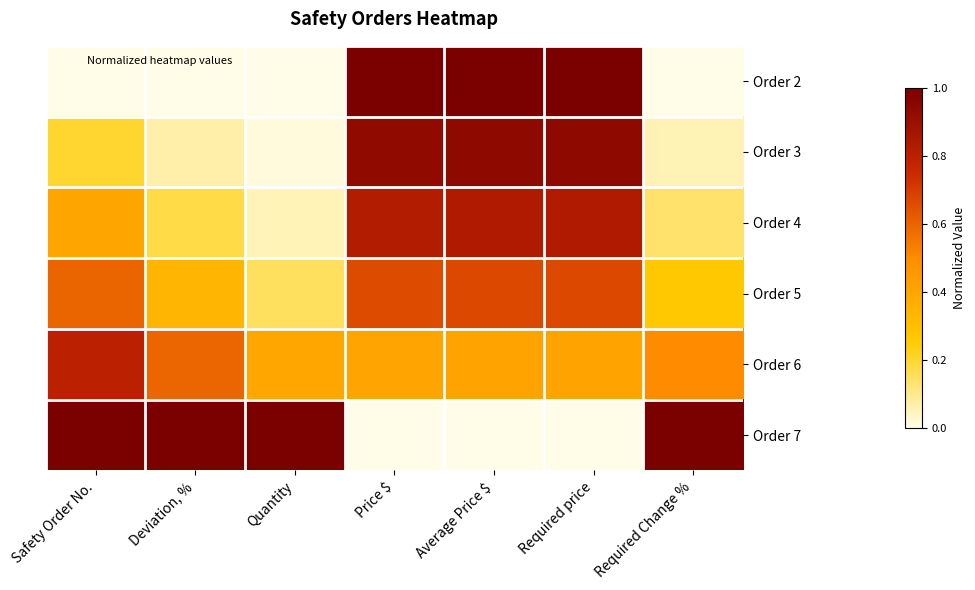

Reading left to right, list all the values displayed in this chart.

Order 2: Safety Order No.=0.0	Deviation, %=0.0	Quantity=0.0	Price $=1.0	Average Price $=1.0	Required price=1.0	Required Change %=0.0
Order 3: Safety Order No.=0.2	Deviation, %=0.1	Quantity=0.0	Price $=0.9	Average Price $=0.9	Required price=0.9	Required Change %=0.1
Order 4: Safety Order No.=0.4	Deviation, %=0.2	Quantity=0.1	Price $=0.8	Average Price $=0.8	Required price=0.8	Required Change %=0.1
Order 5: Safety Order No.=0.6	Deviation, %=0.3	Quantity=0.2	Price $=0.7	Average Price $=0.7	Required price=0.7	Required Change %=0.3
Order 6: Safety Order No.=0.8	Deviation, %=0.6	Quantity=0.4	Price $=0.4	Average Price $=0.4	Required price=0.4	Required Change %=0.5
Order 7: Safety Order No.=1.0	Deviation, %=1.0	Quantity=1.0	Price $=0.0	Average Price $=0.0	Required price=0.0	Required Change %=1.0